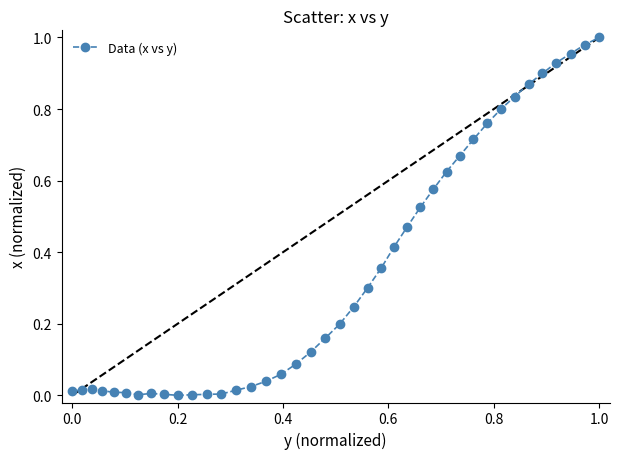

True or false: there are more than 1 points higher than both neighbors.

True